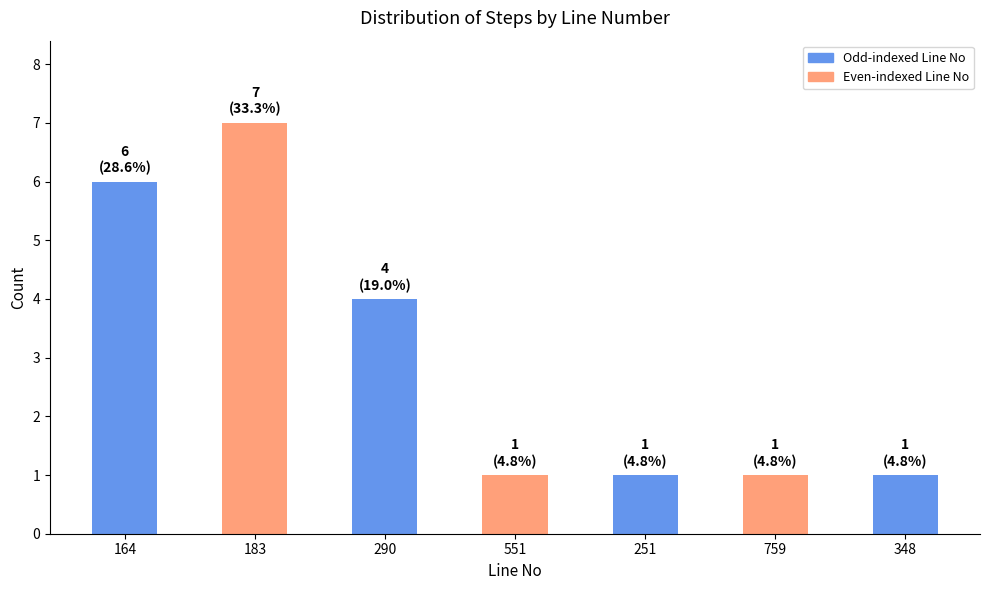

What is the minimum value shown in the chart?

1